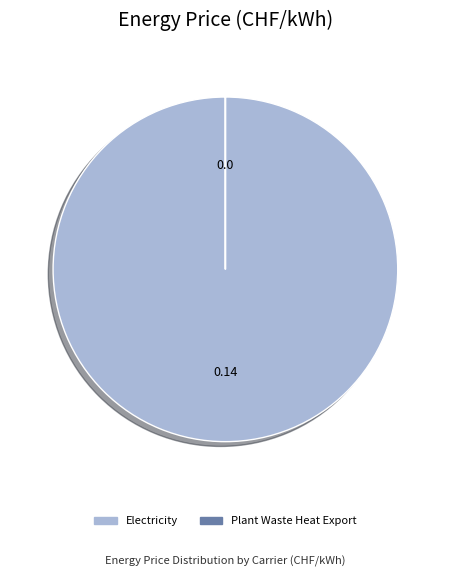

Which category accounts for the majority?

Electricity